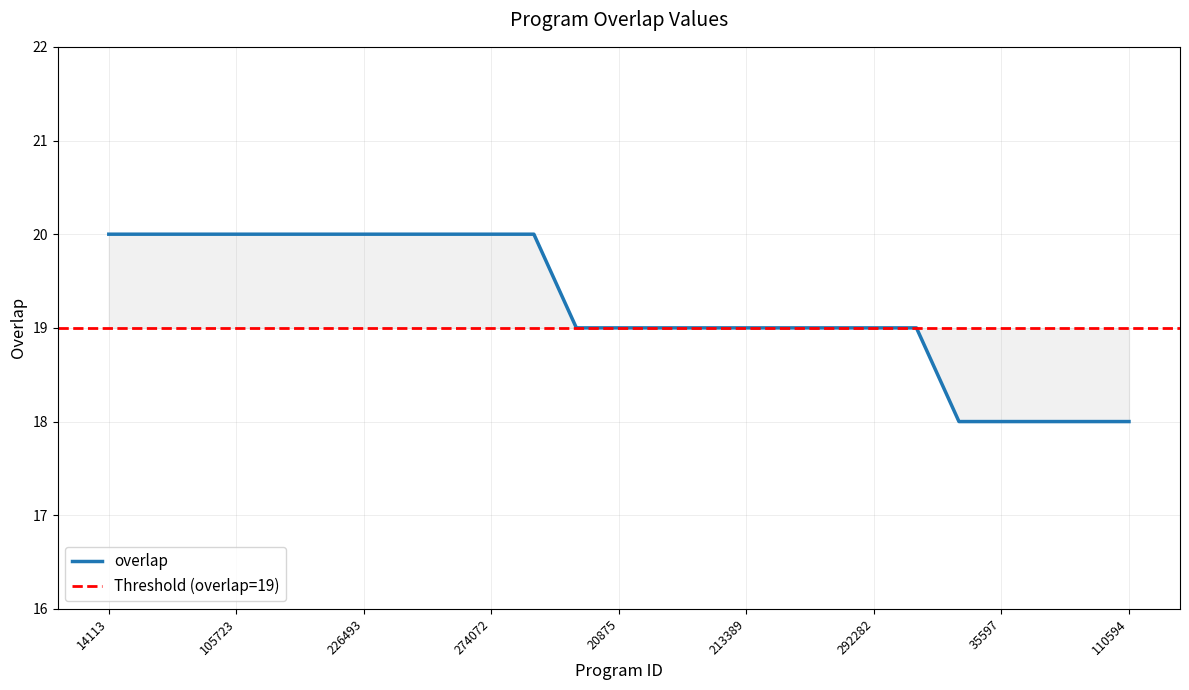

Rank the categories by value from lowest to highest.

2578, 35597, 58764, 81583, 110594, 11946, 20875, 124350, 153372, 213389, 218133, 291526, 292282, 350042, 14113, 62510, 92297, 105723, 120471, 156550, 226493, 247281, 271427, 274072, 274073